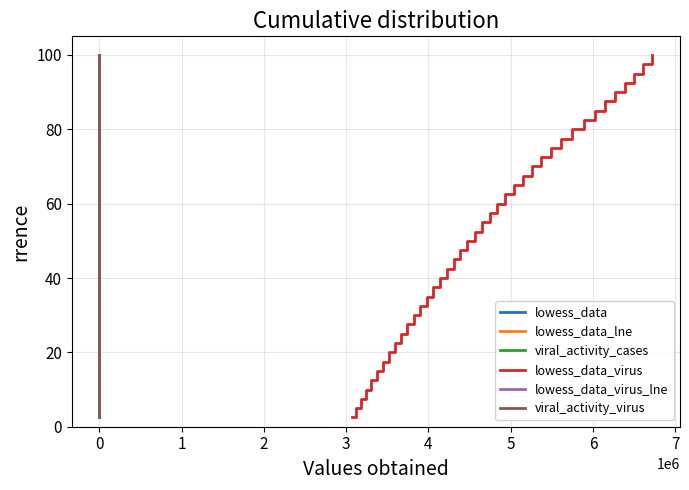

True or false: lowess_data_virus has more than 2 interior local peaks.

False